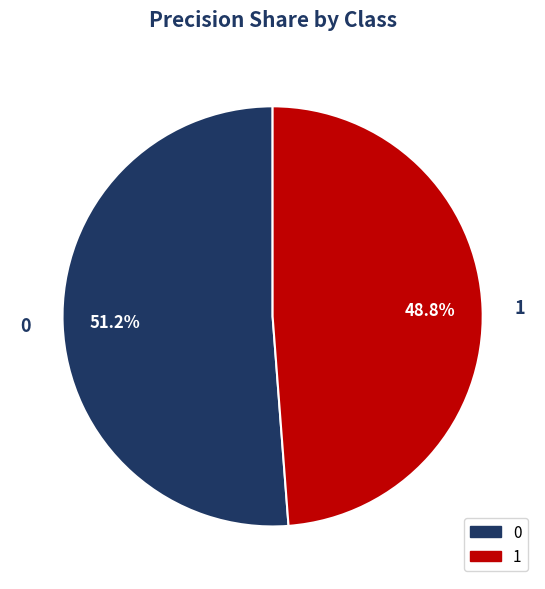

Count the number of slices in the pie.

2